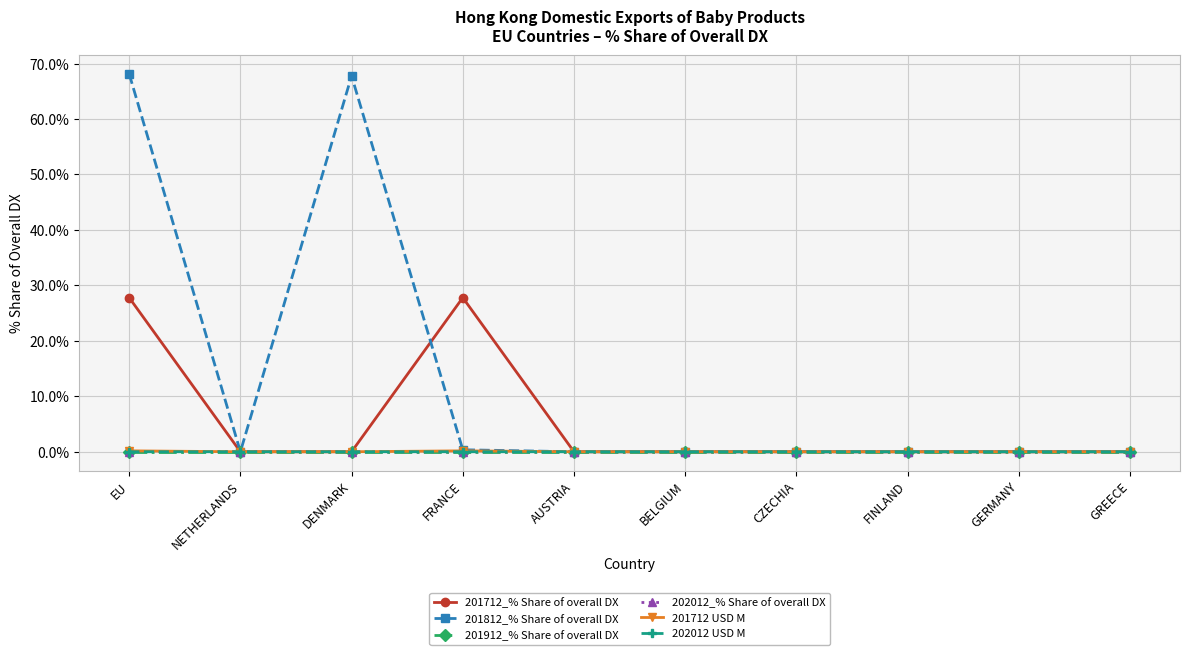

At which category does 201812_% Share of overall DX reach its first local valley?

NETHERLANDS